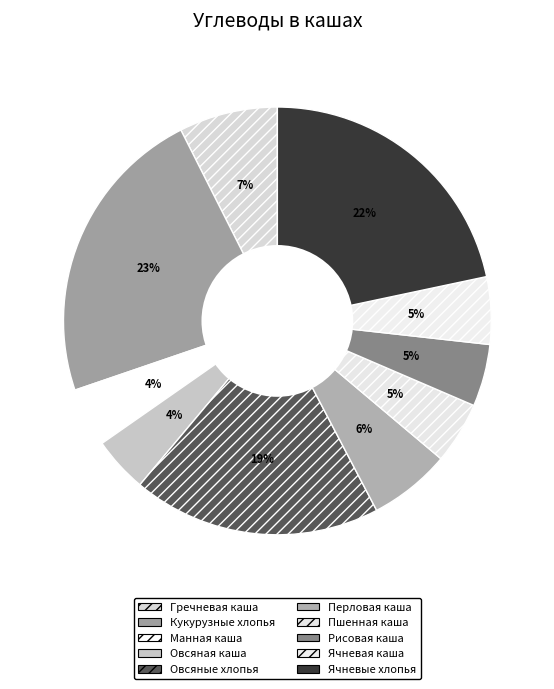

To the nearest percent, what is the difference between the Гречневая каша and Кукурузные хлопья slice percentages?

15%